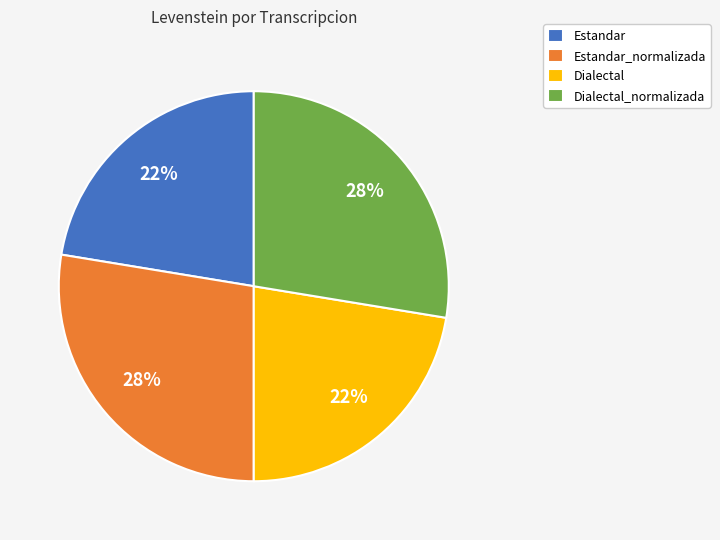

To the nearest percent, what is the combined percentage of Estandar and Estandar_normalizada?

50%